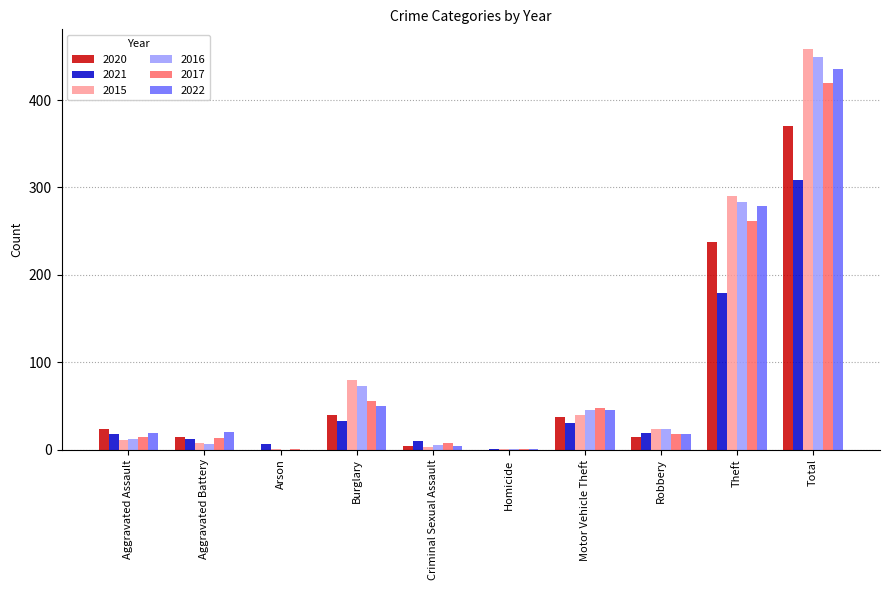

What is the sum of all 2017 values?

838